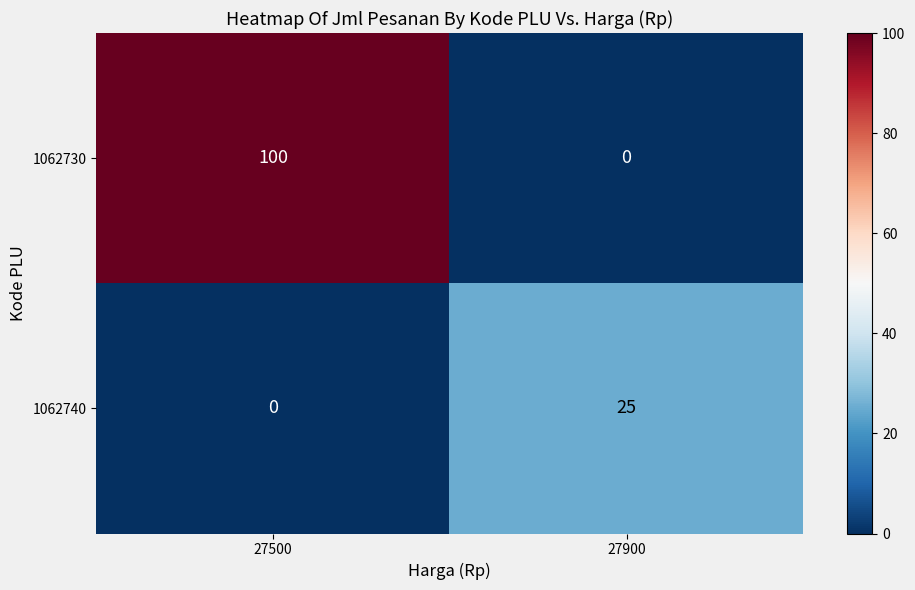

The 1062740 series shows 0 at 27500. True or false?

True